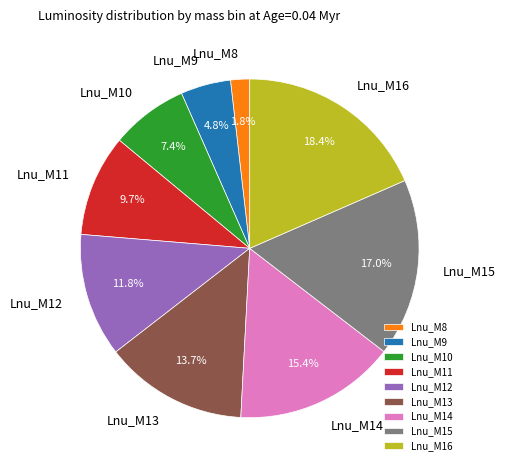

To the nearest percent, what is the combined percentage of Lnu_M13 and Lnu_M9?

18%